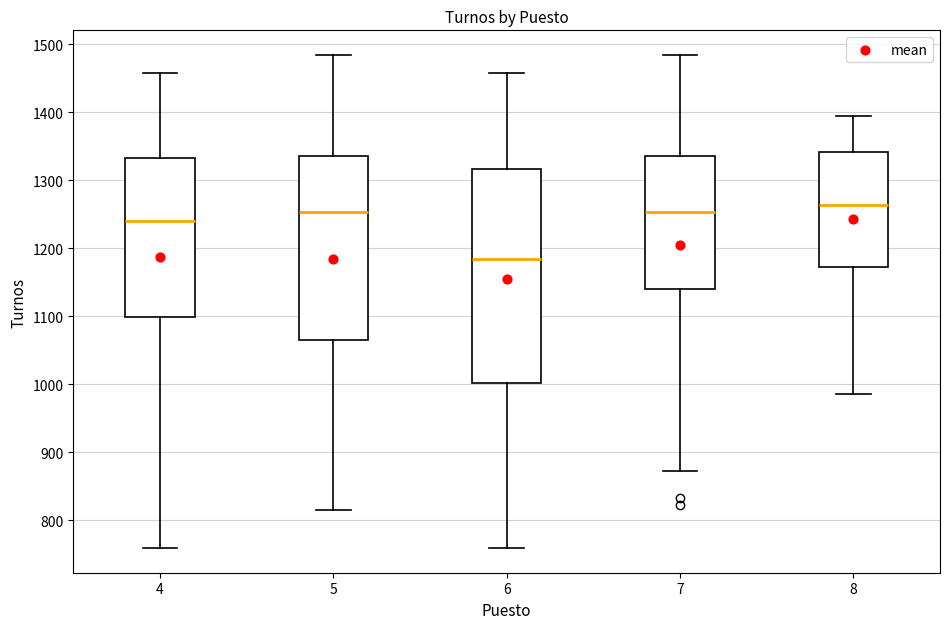

Where is the upper edge of the box at x = 8 on the y-axis? The values are not printed on the chart, so give them approximately, as read against the axis.

1340